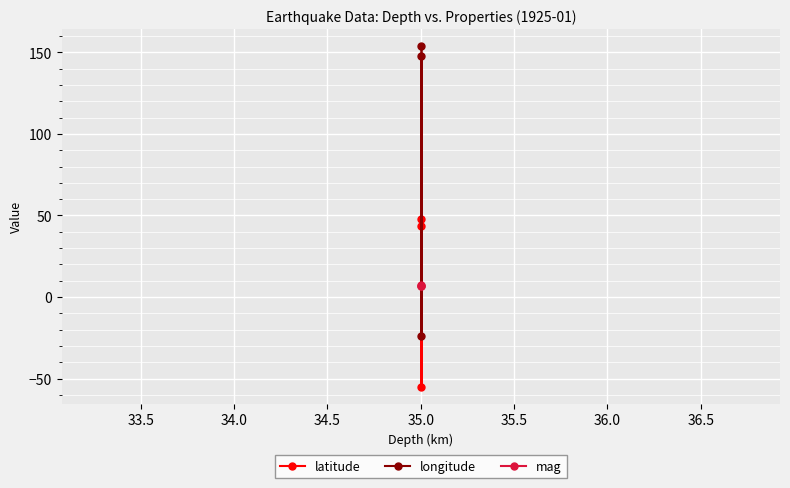

Rank the series by their maximum value, from lowest to highest.

mag, latitude, longitude